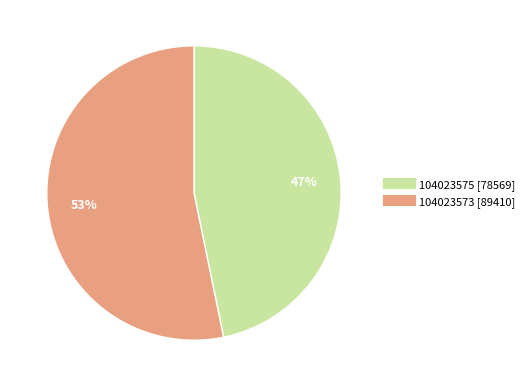

Which category has the smallest portion of the pie?

104023575